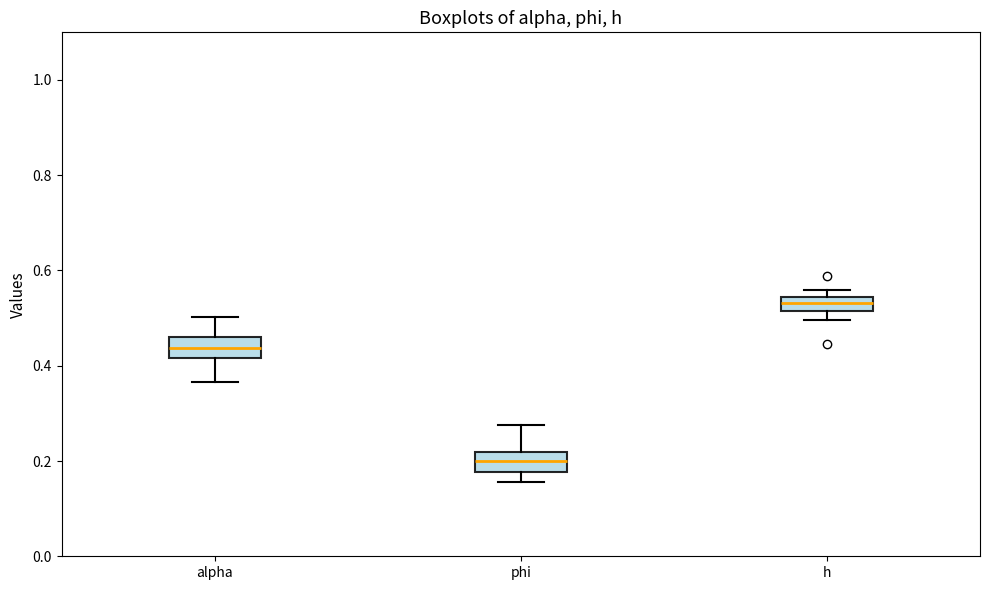

Where is the lower edge of the box for h on the y-axis? The values are not printed on the chart, so give them approximately, as read against the axis.

0.52